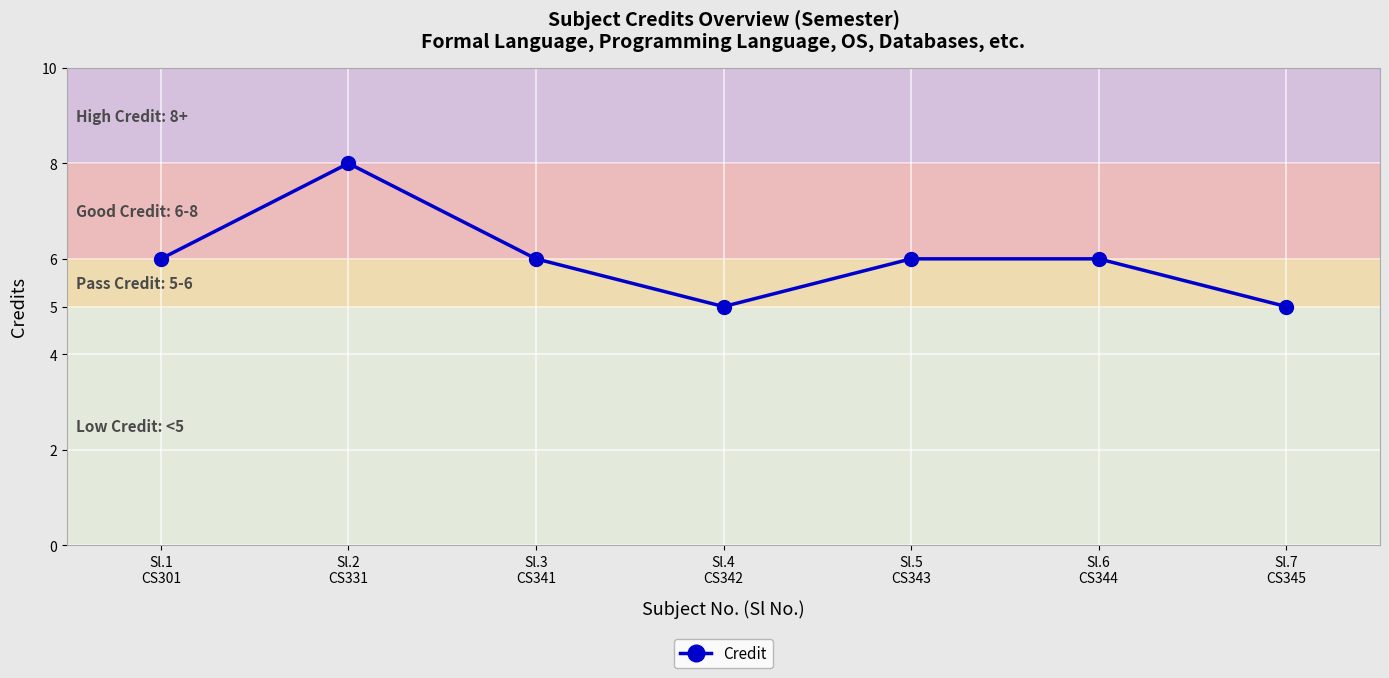

Where is the first local maximum?

Sl.2
CS331